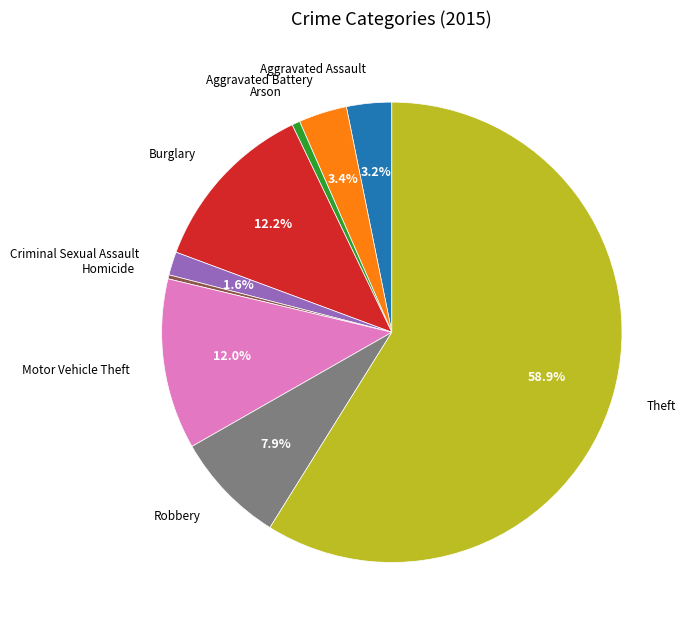

Does any single category account for the majority?

Yes